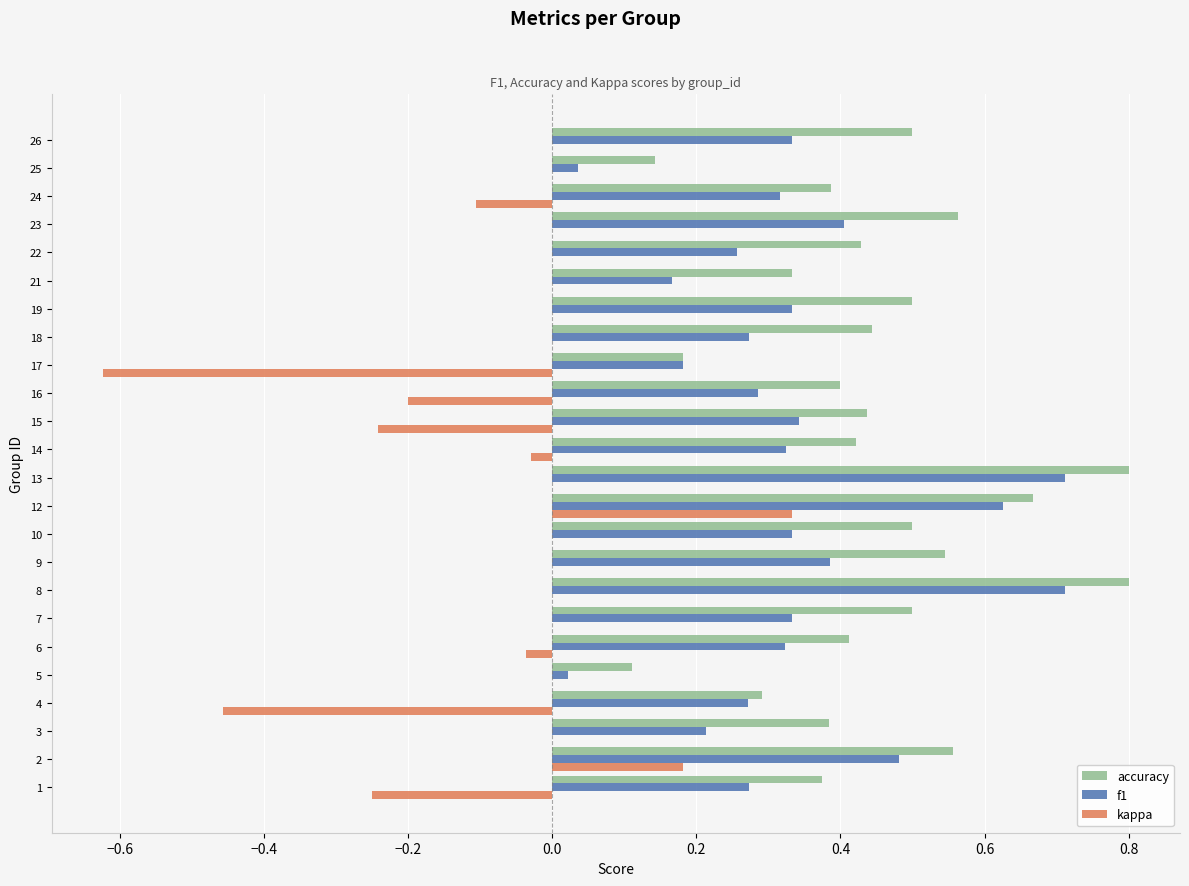

What is the sum of the accuracy values at 16 and 9?

0.9